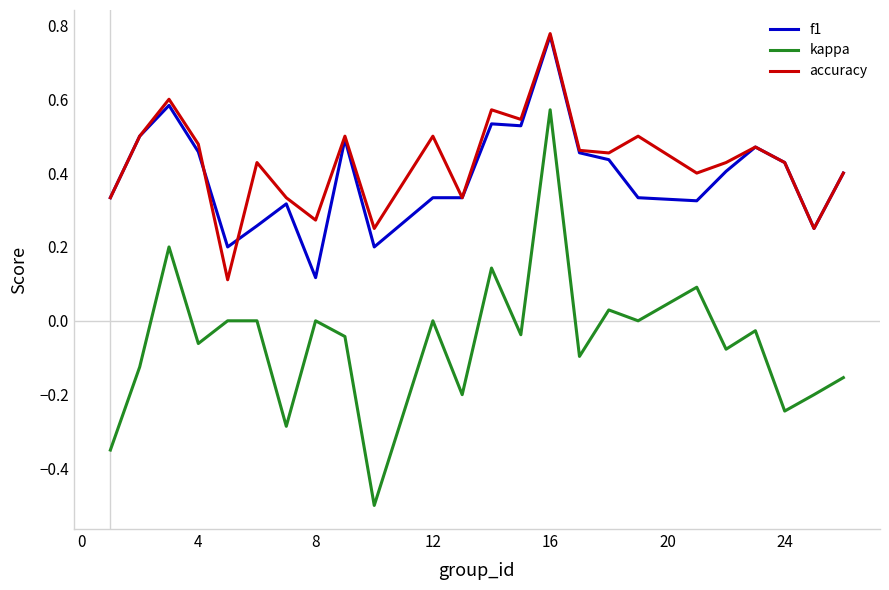

True or false: kappa and accuracy intersect in this chart.

False